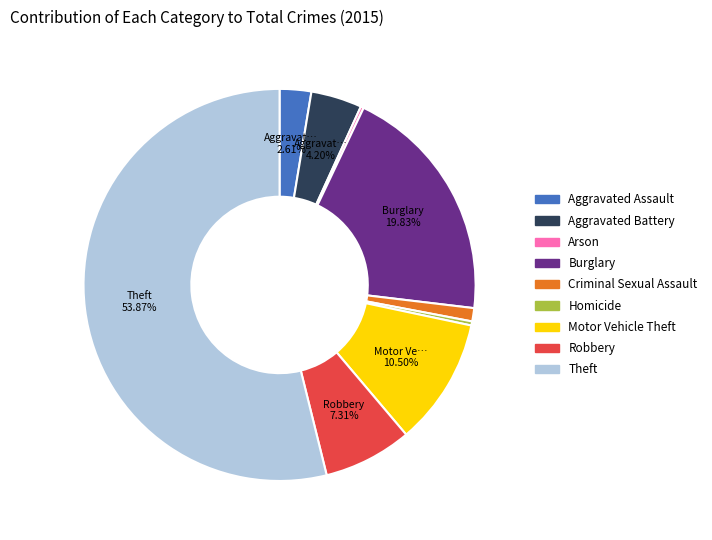

Which slice is the largest?

Theft